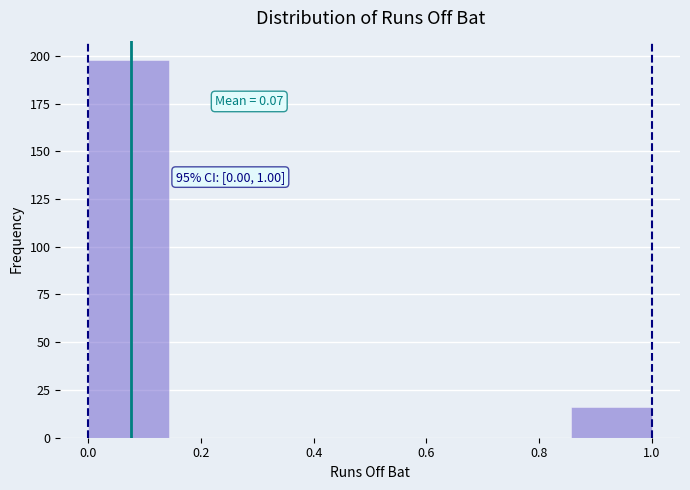

Which range on the x-axis has the tallest bar?

0.00 to 0.14